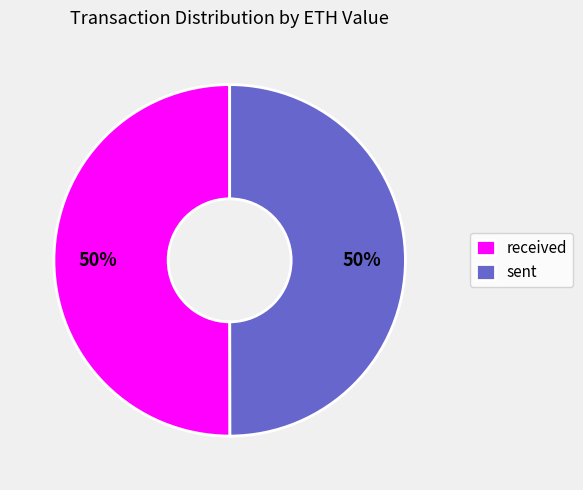

To the nearest percent, what percentage of the pie is received?

50%